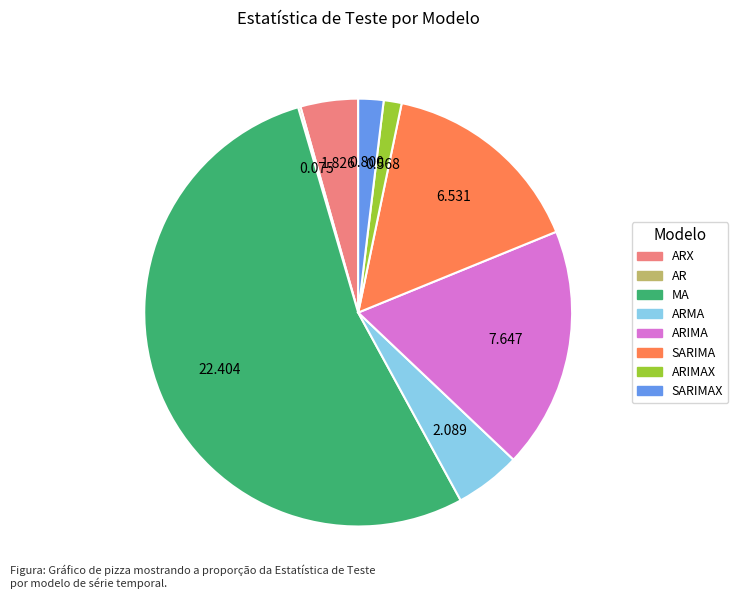

Is there a majority slice in this chart?

Yes